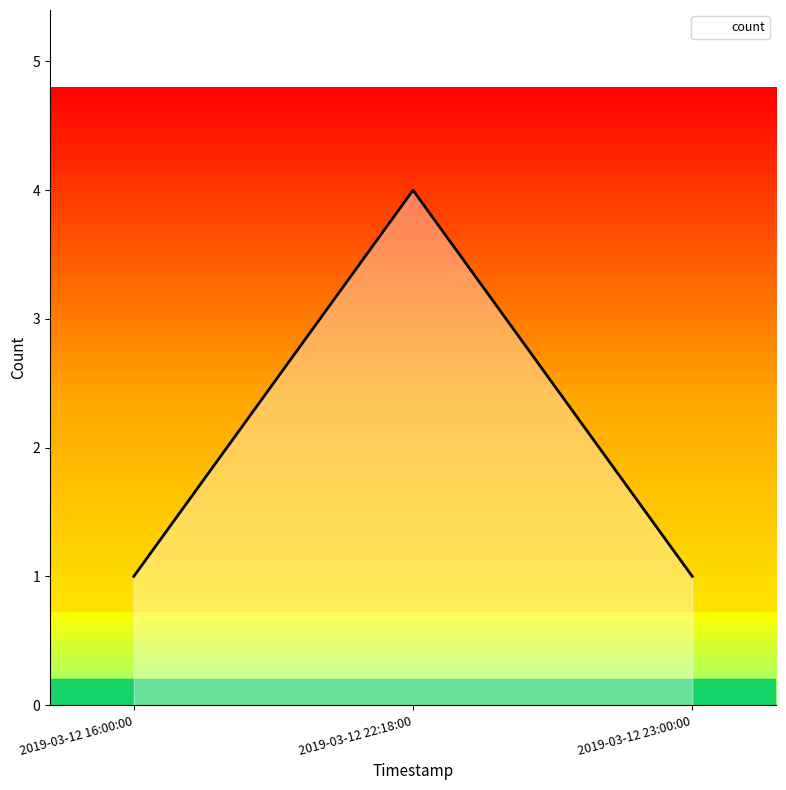

The chart shows a value of 1 at 2019-03-12 16:00:00. True or false?

True